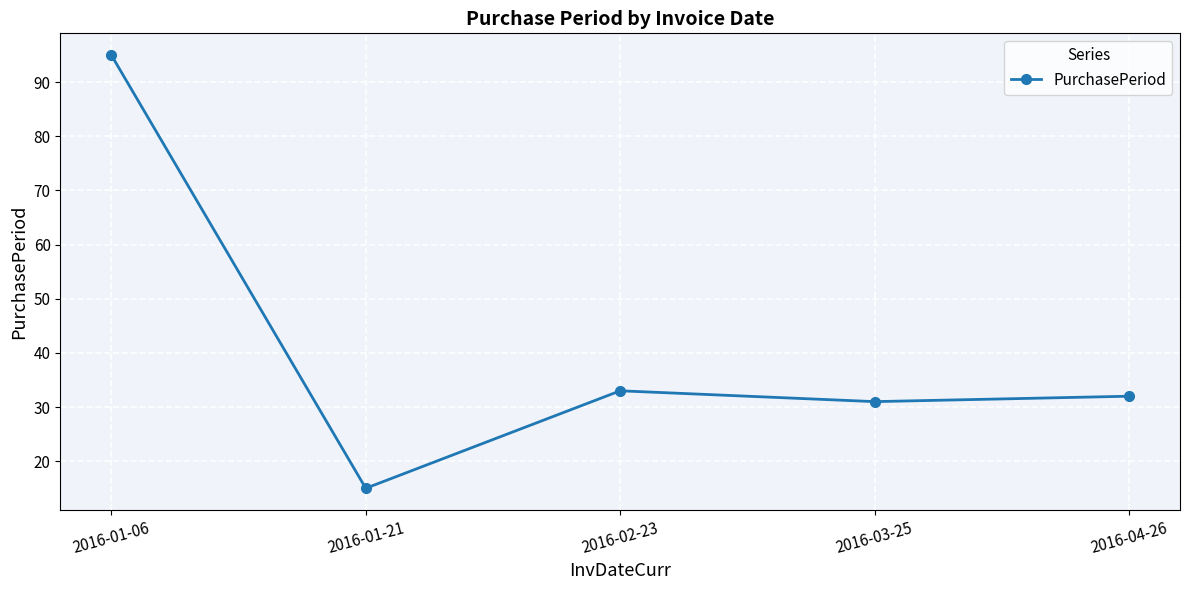

What is the minimum value shown in the chart?

15